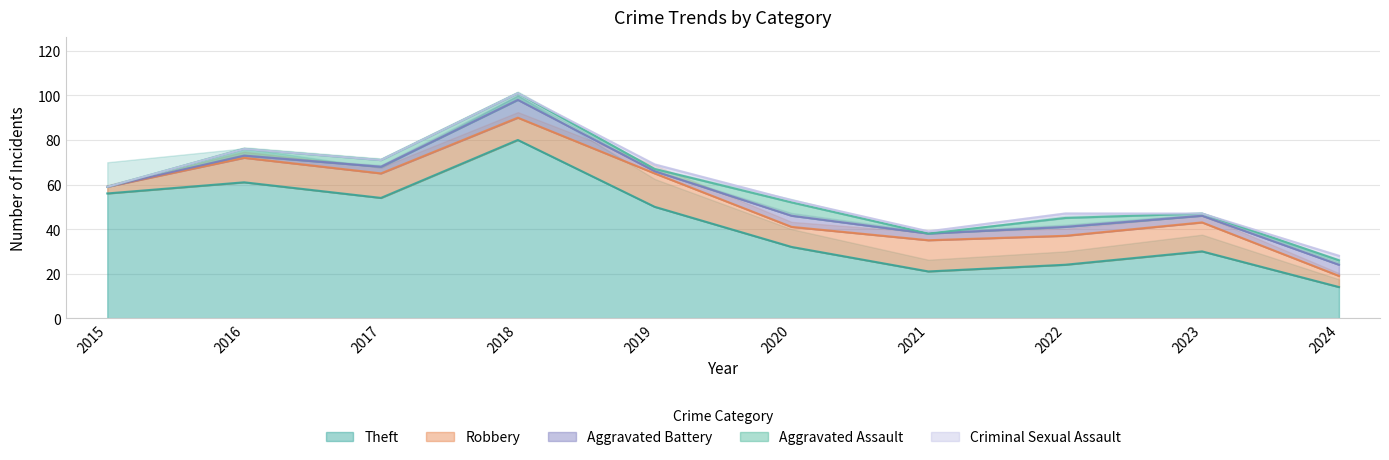

True or false: Theft has a value of 24 at 2022.

True